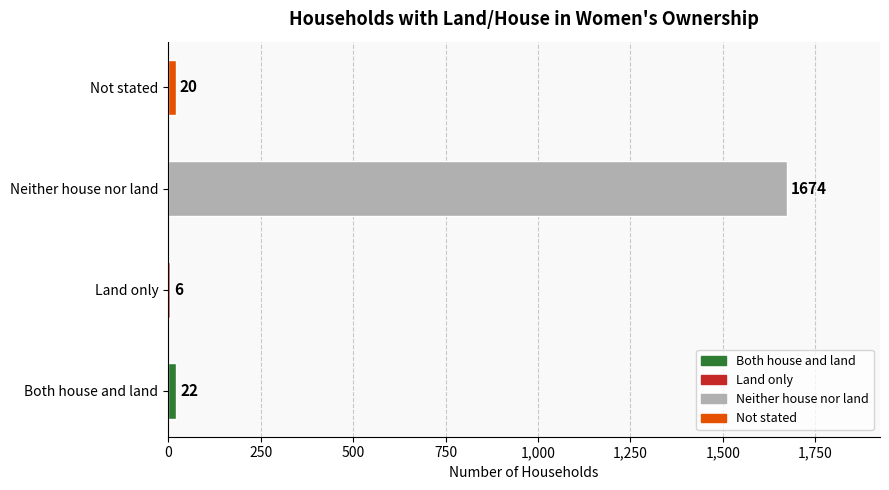

The chart shows a value of 1674 at Neither house nor land. True or false?

True